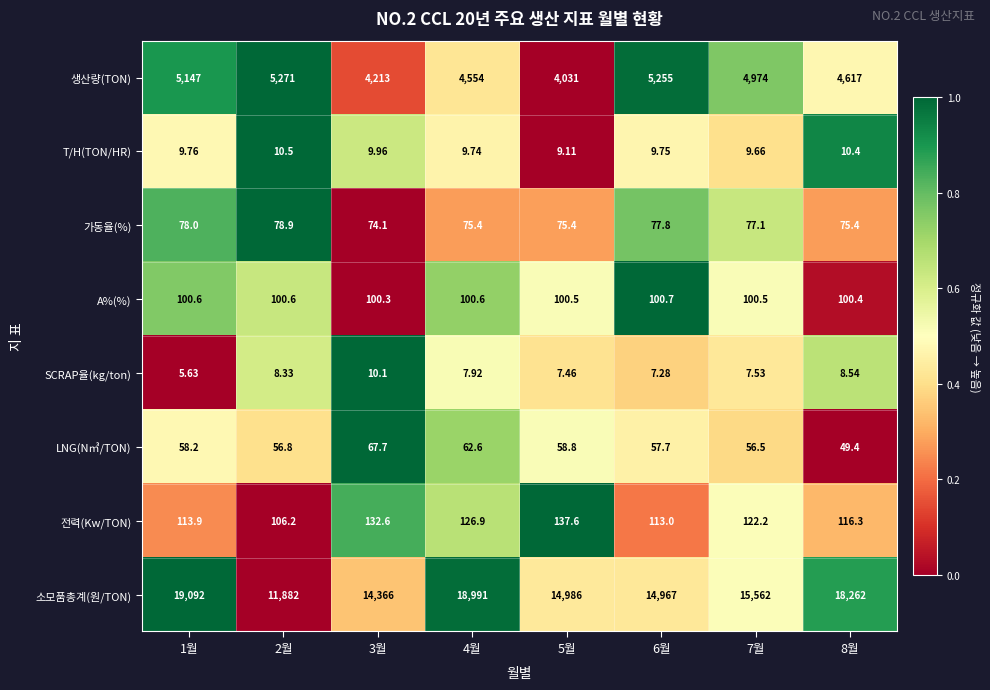

At which category is the sum across all series the highest?

1월